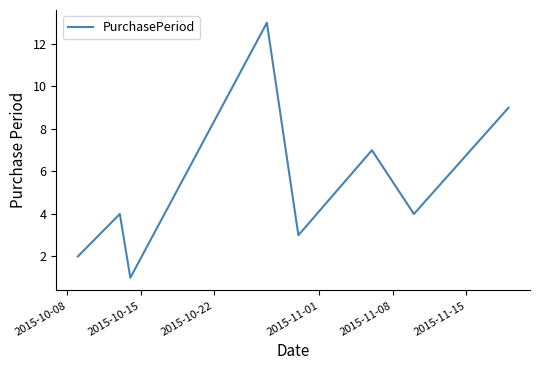

How many interior local peaks (higher than both neighbors) does the data have?

3